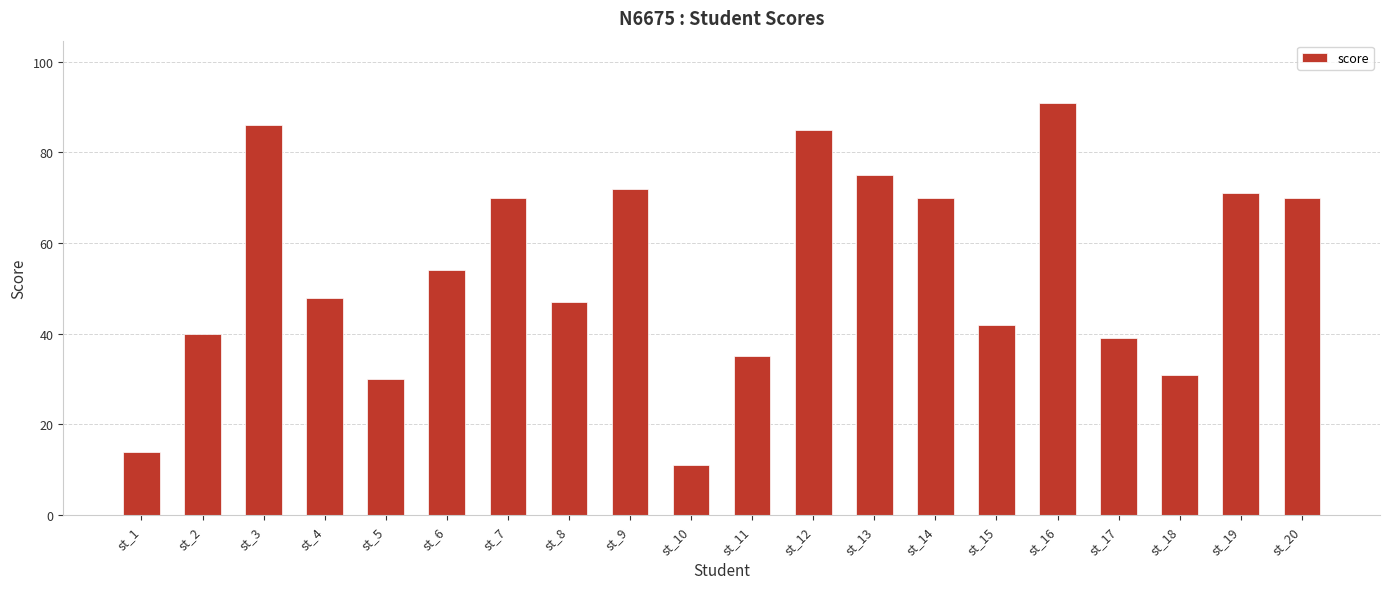

What is the value of the 8th bar from the left?

47